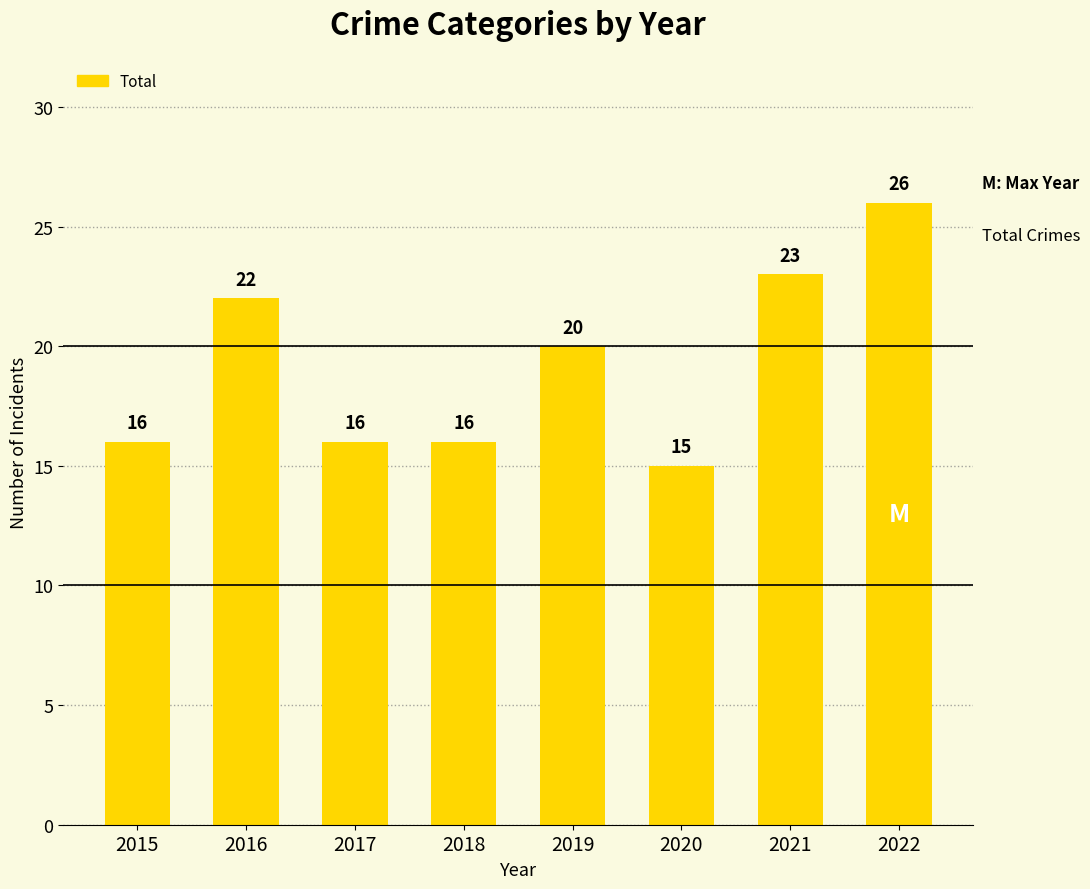

What is the value of the 3rd bar from the left?

16